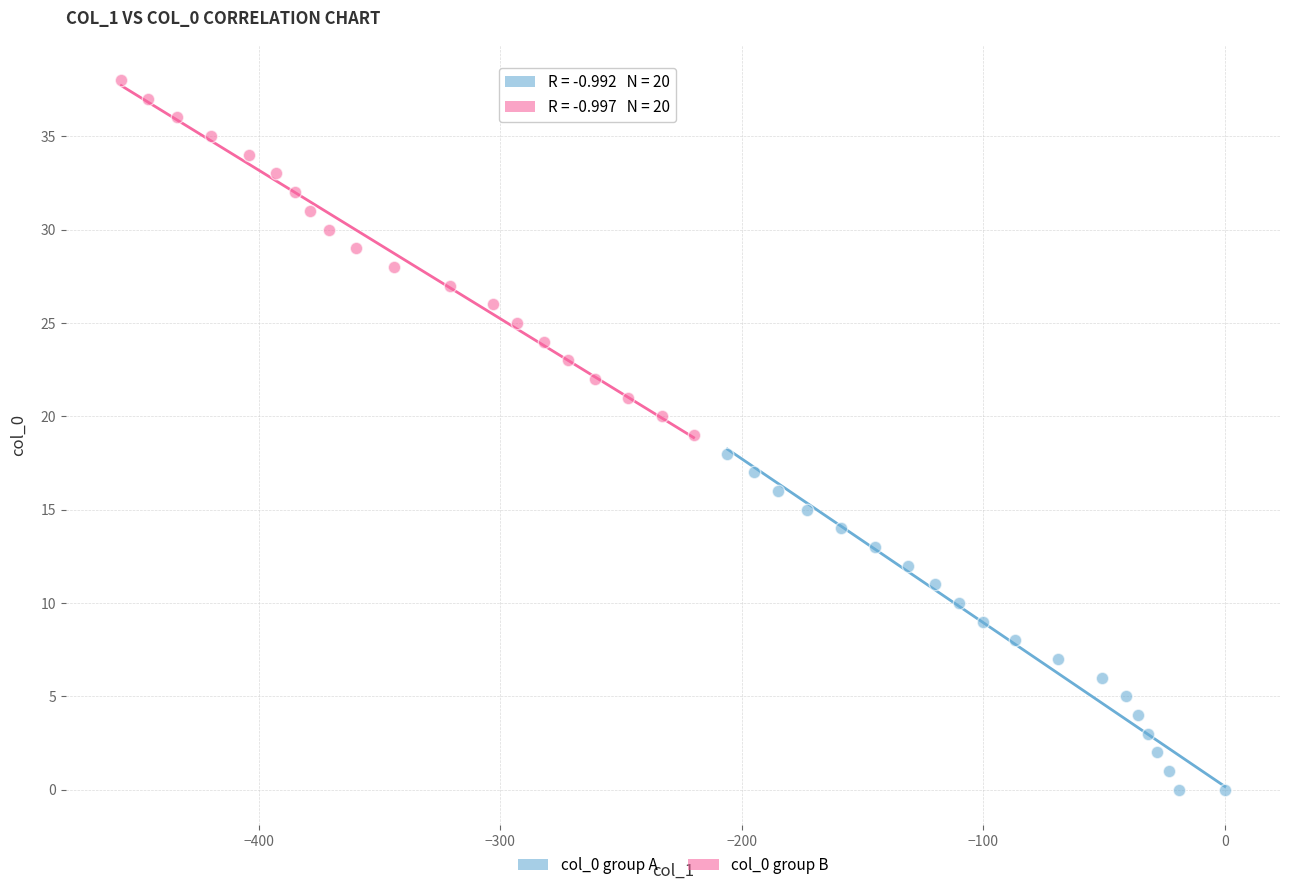

Which series contains the highest Y value?

col_0 group B